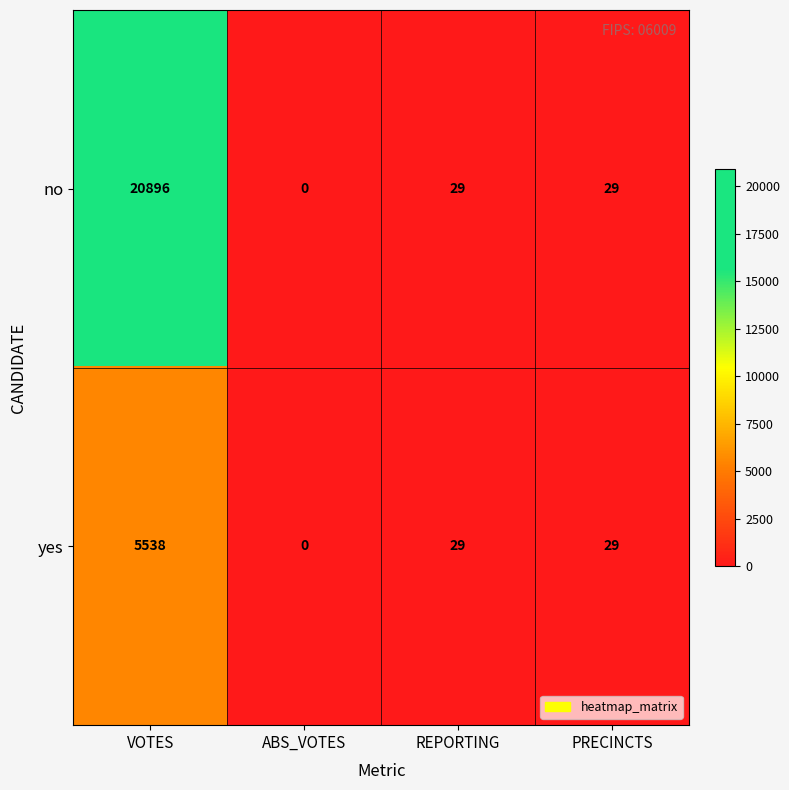

Reading left to right, list all the values displayed in this chart.

no: 20896	0	29	29
yes: 5538	0	29	29